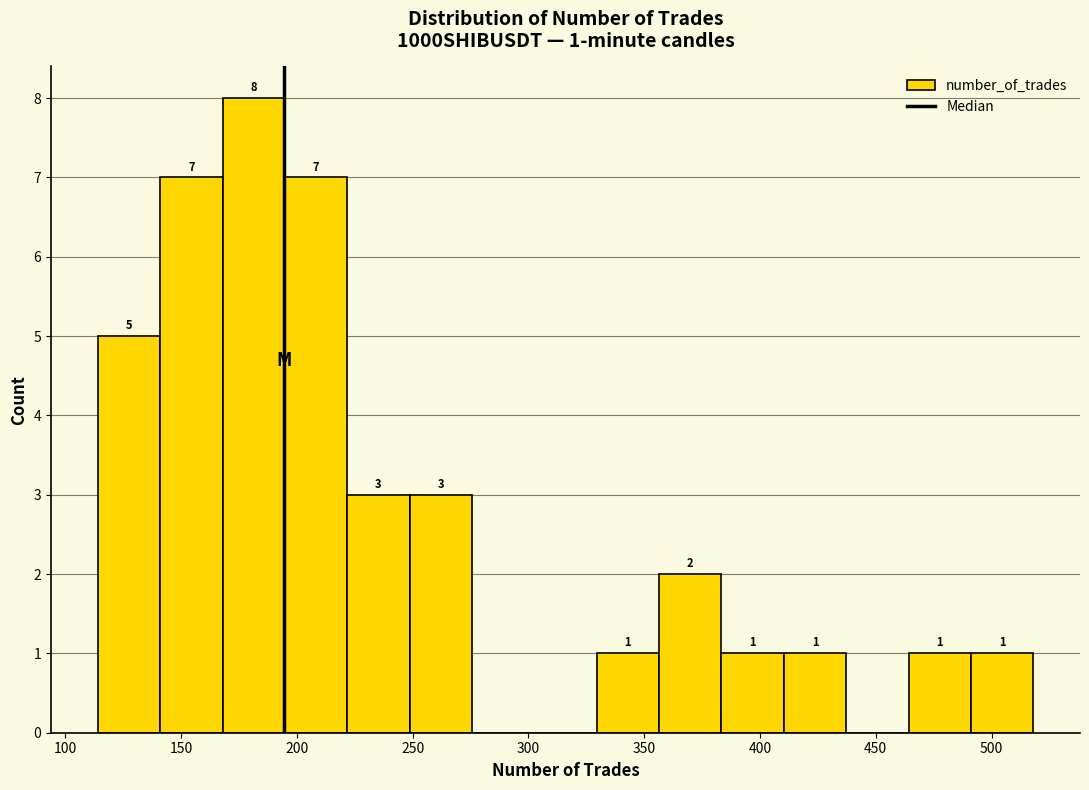

Which range on the x-axis has the tallest bar?

170 to 195